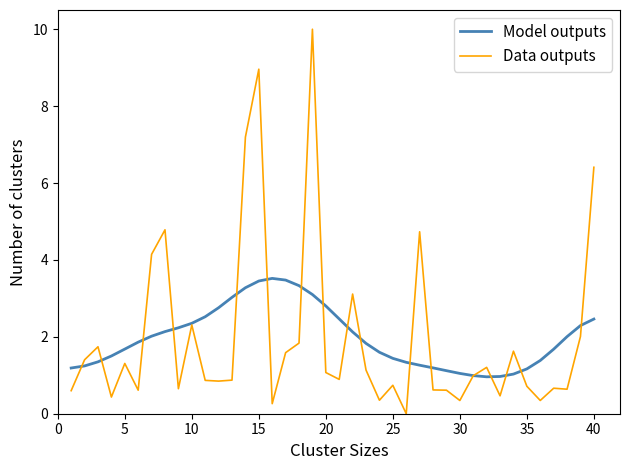

Which series has the largest range (max minus min)?

Data outputs